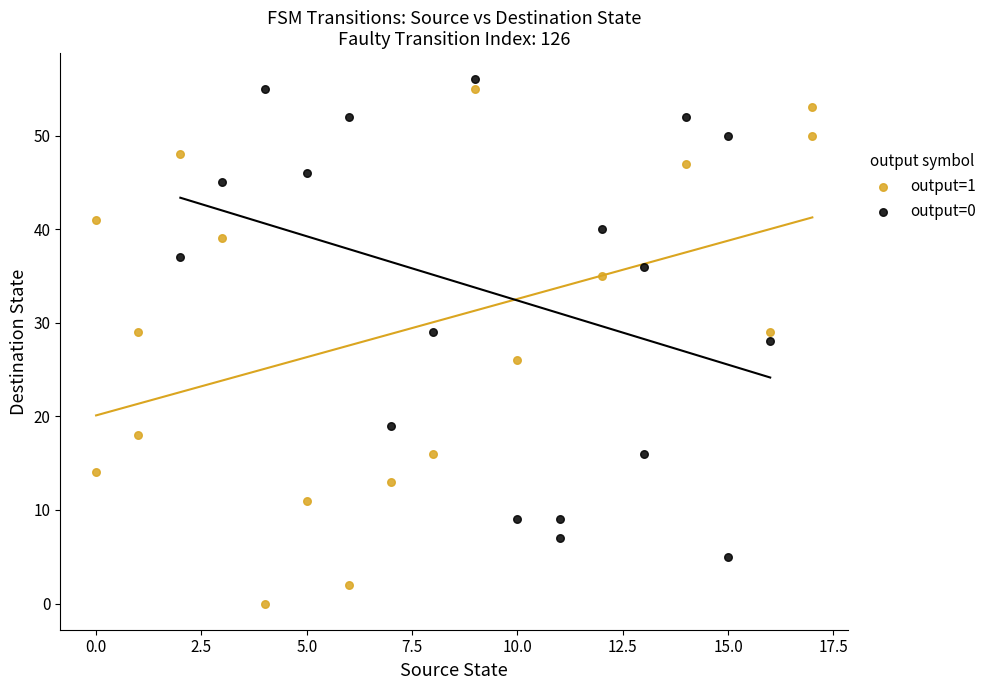

Which series reaches the minimum Y coordinate?

output=1